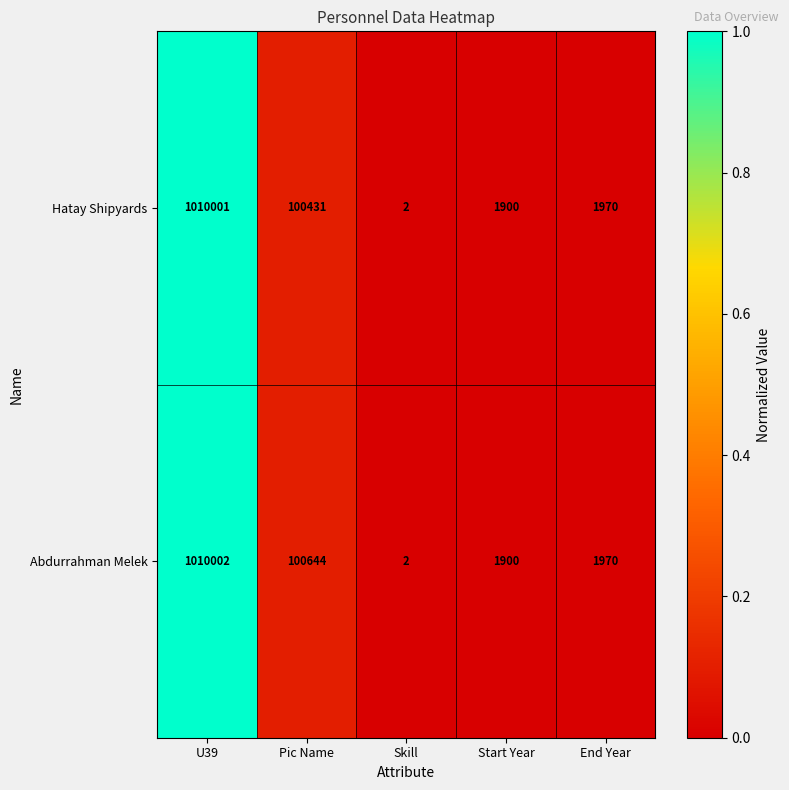

The Hatay Shipyards series shows 100431 at Pic Name. True or false?

True